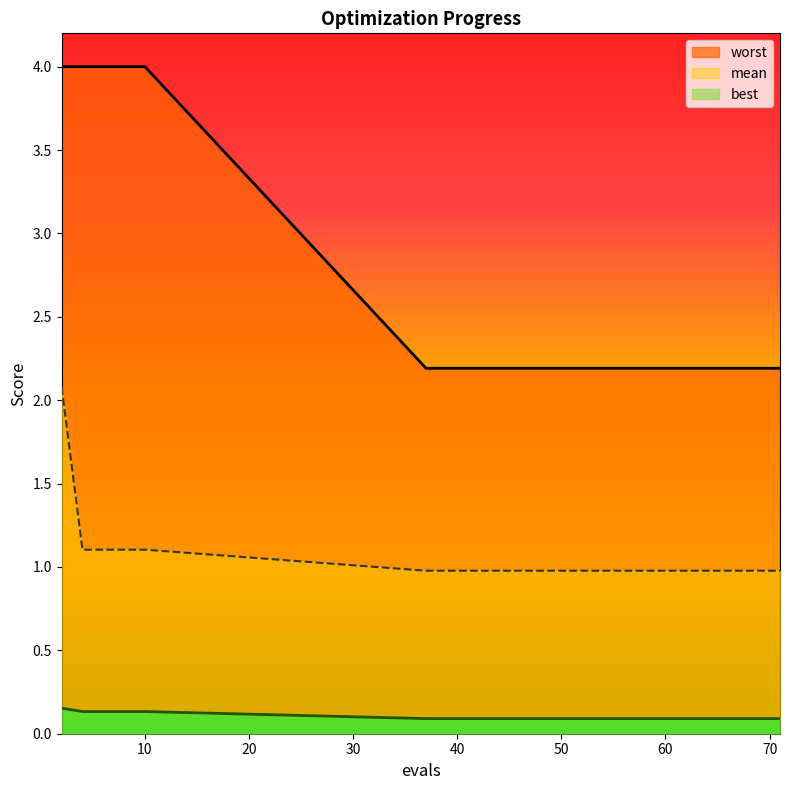

How many data points does each series have?

15